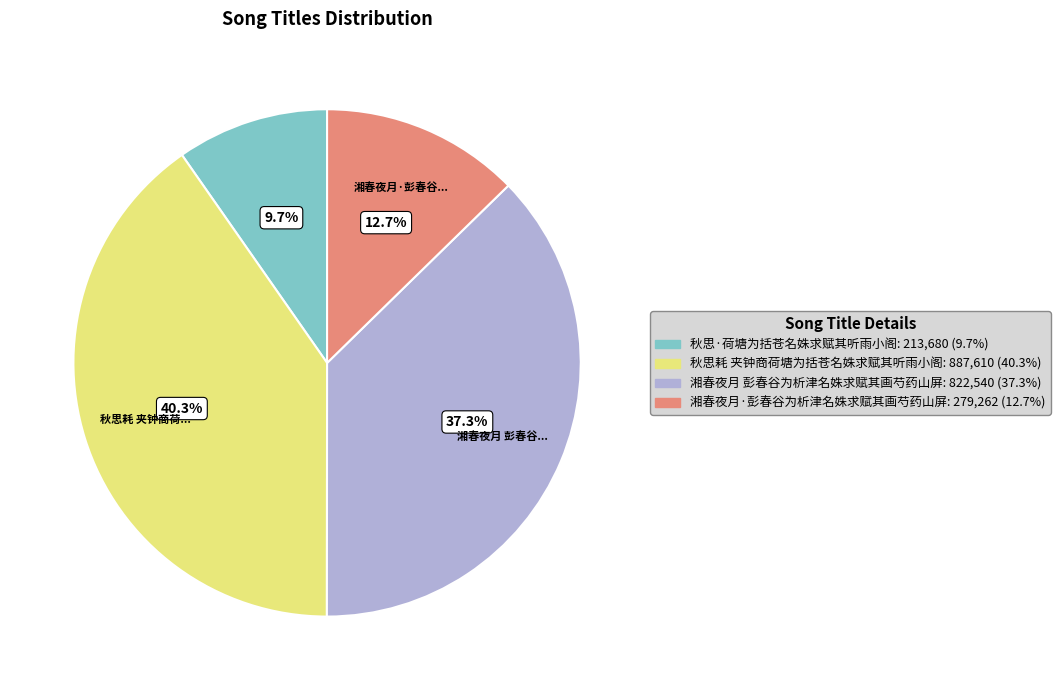

To the nearest percent, what is the combined percentage of 湘春夜月 彭春谷为析津名姝求赋其画芍药山屏 and 秋思·荷塘为括苍名姝求赋其听雨小阁?

47%